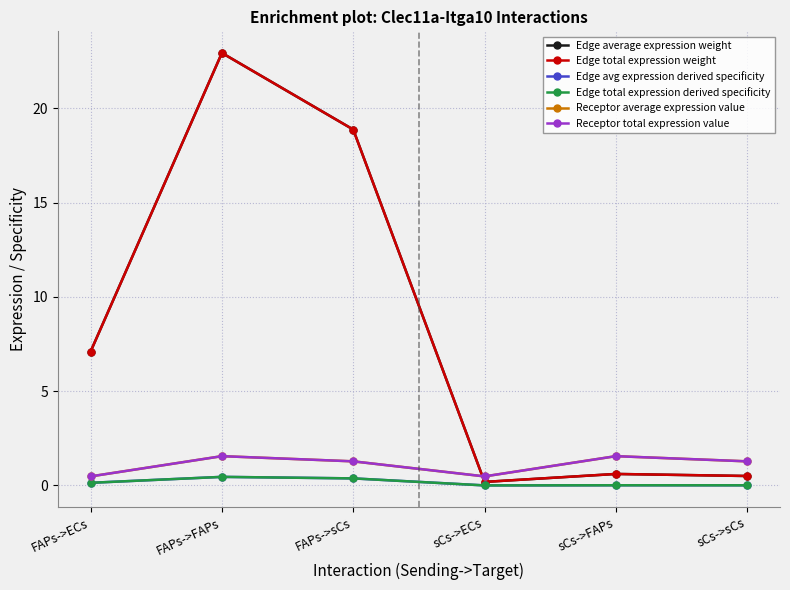

What is the sum of all Edge total expression weight values?

50.2